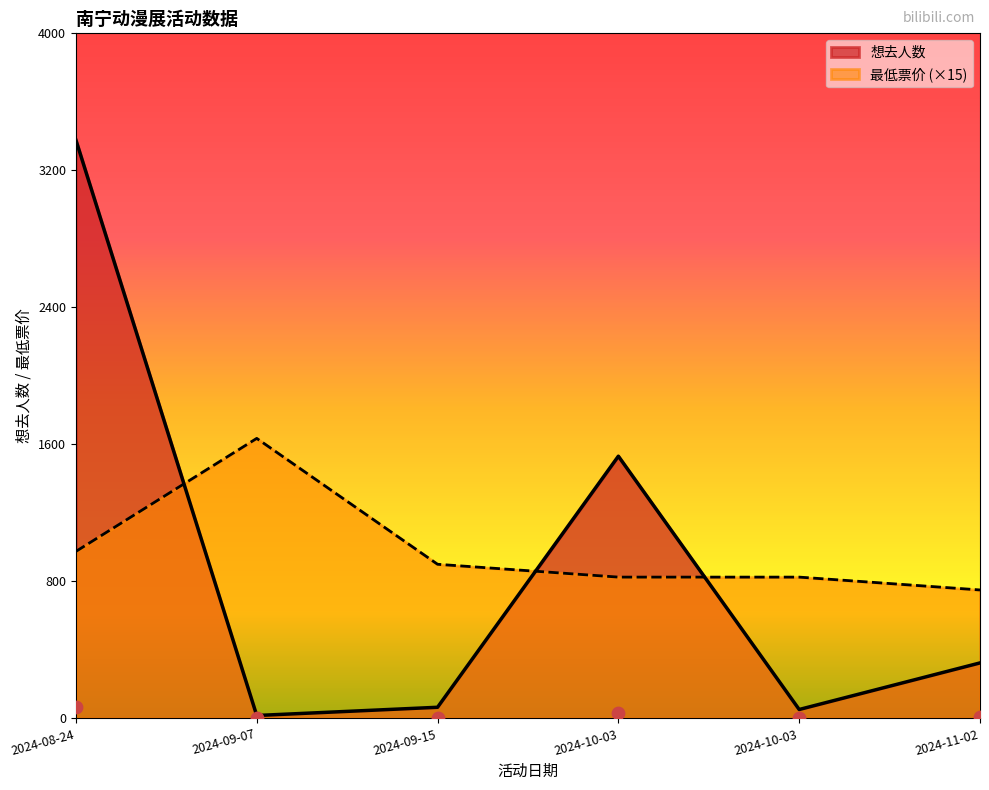

Which series has the largest total across all categories?

最低票价